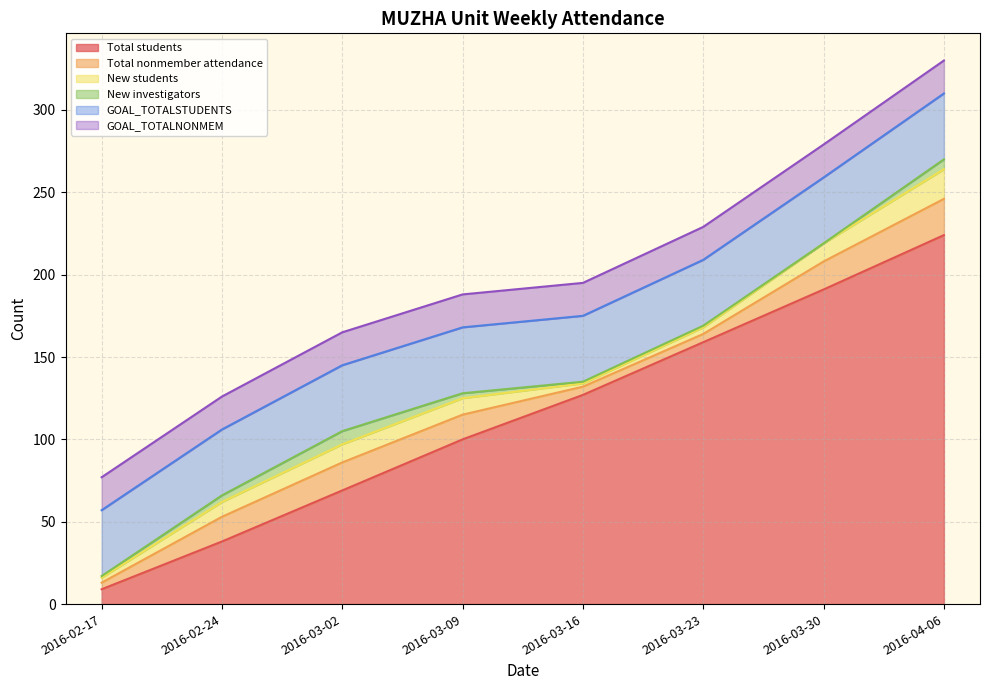

True or false: New investigators and GOAL_TOTALSTUDENTS cross at least once.

False